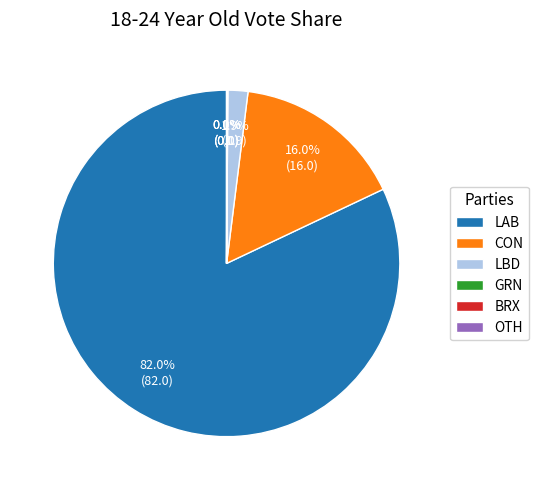

What is the largest slice in the pie chart?

LAB